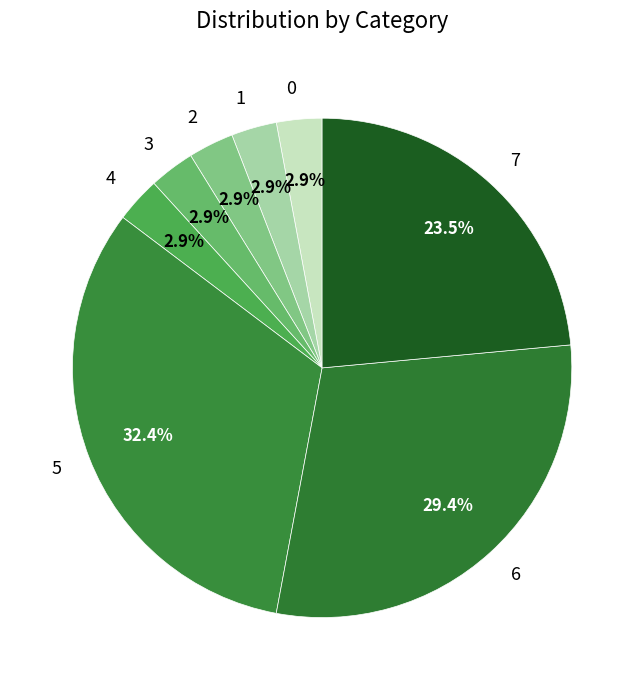

Do 5 and 4 together represent more than half of the pie?

No